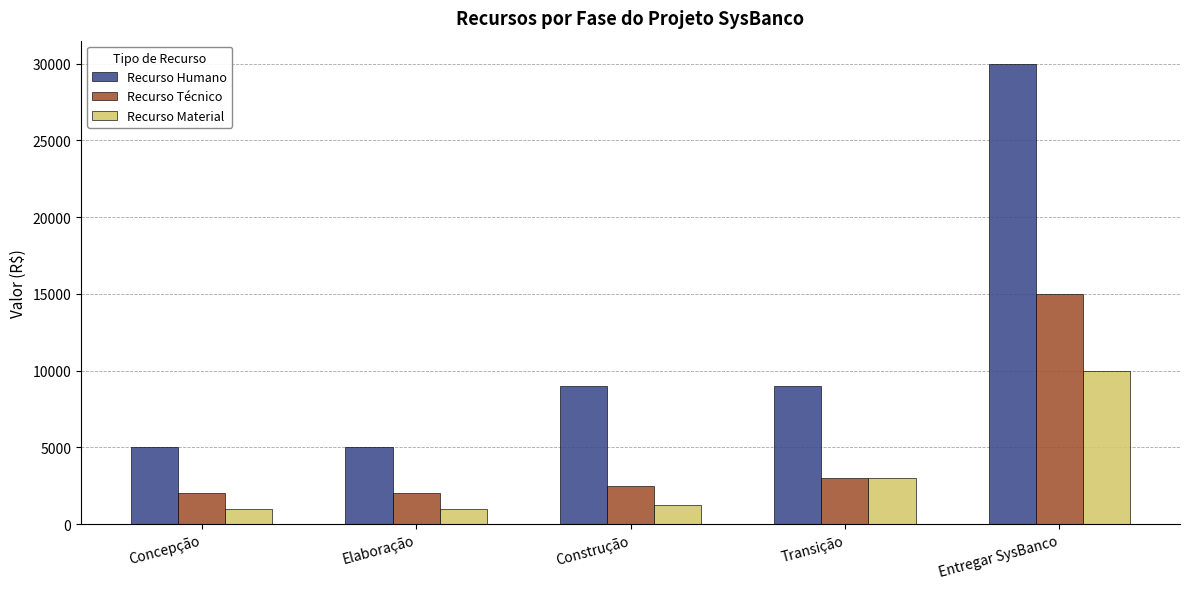

At how many categories does at least one series exceed 24608?

1